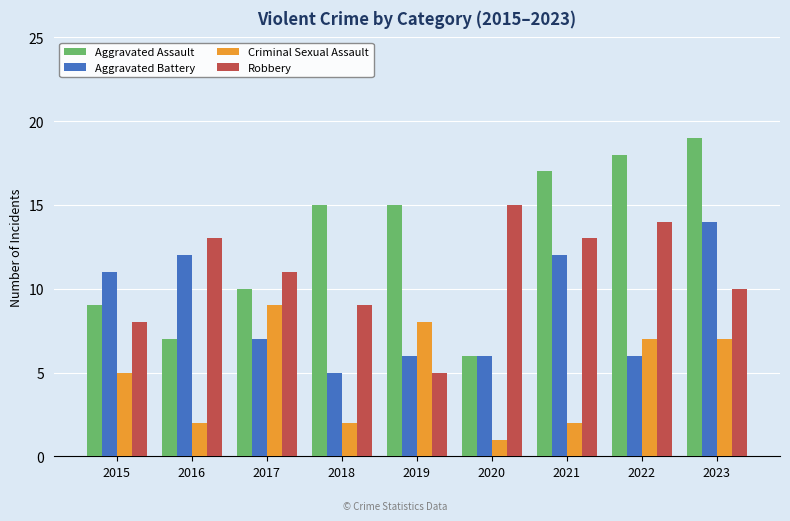

What value does the Aggravated Assault series have at 2023?

19